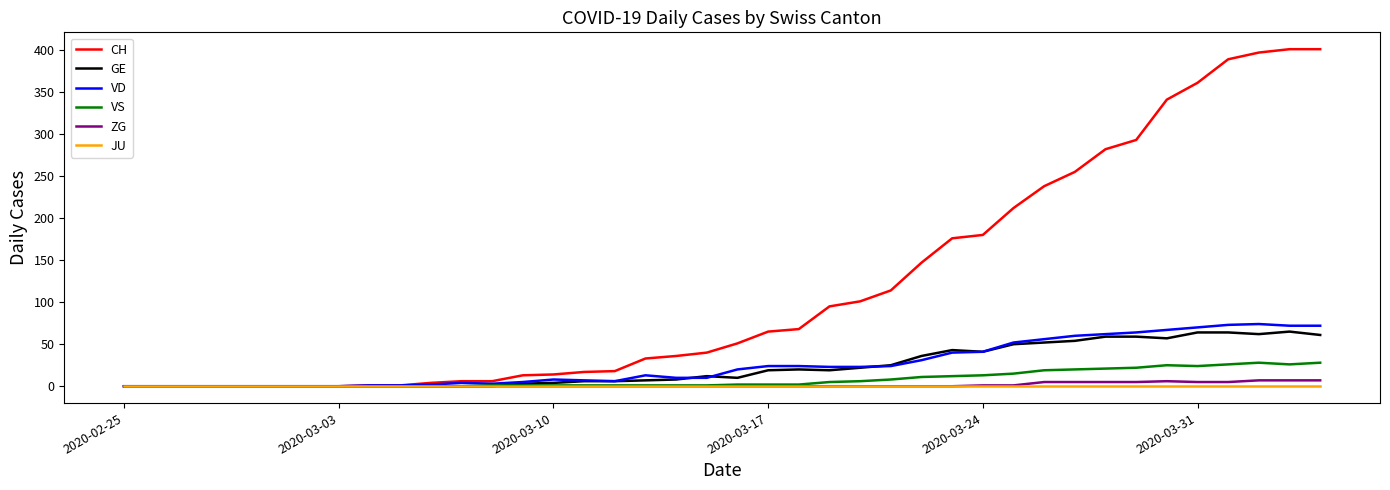

Which series has the largest range (max minus min)?

CH